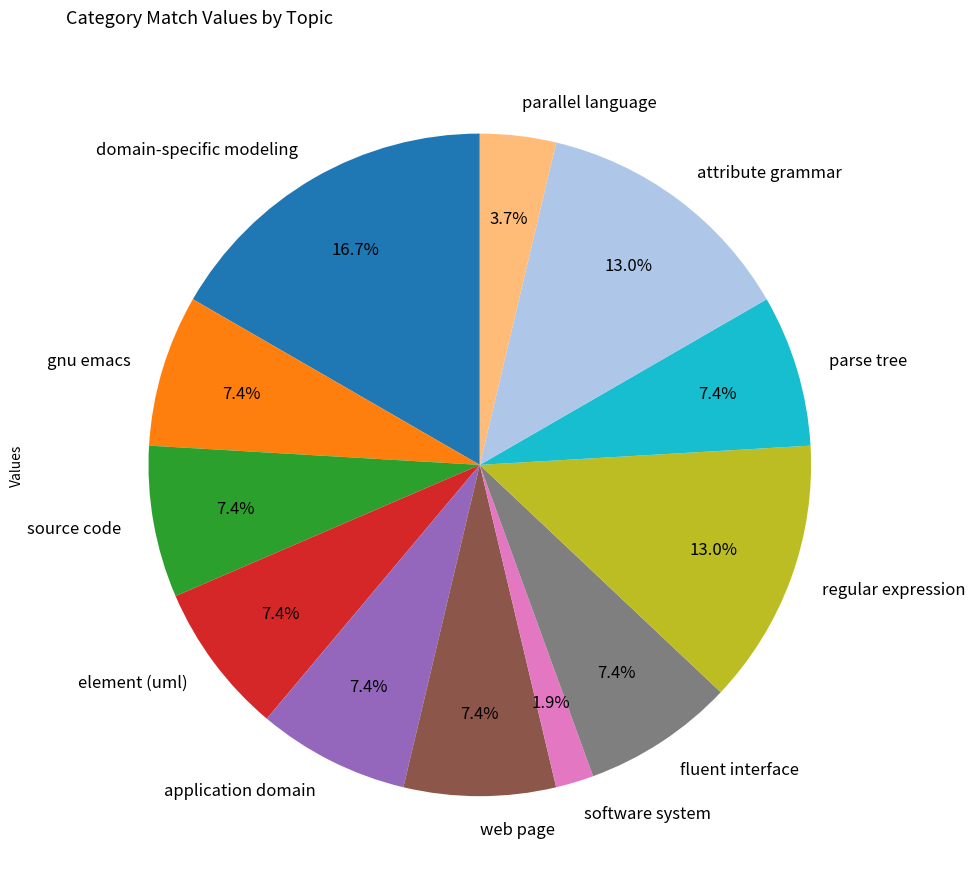

To the nearest percent, what is the difference between the largest and smallest slice percentages?

15%